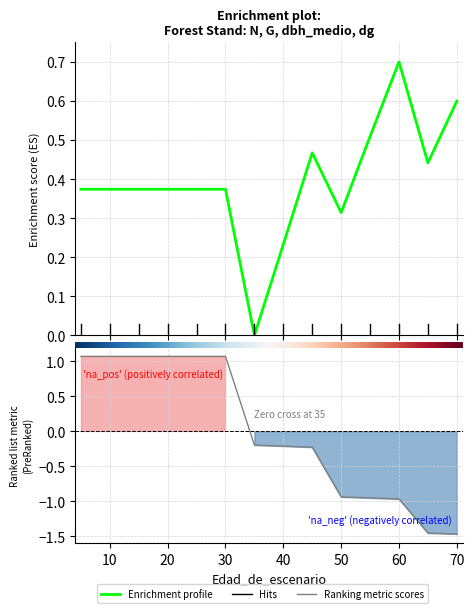

Where is the first local maximum for G?

45